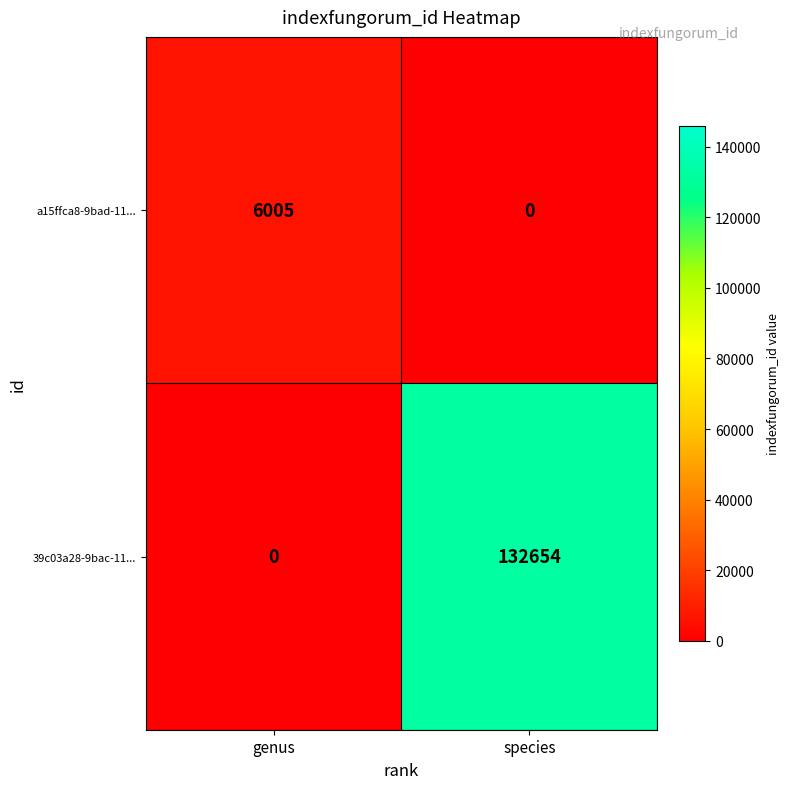

Reading left to right, transcribe all the data shown in this chart.

a15ffca8-9bad-11...: 6005	0
39c03a28-9bac-11...: 0	132654